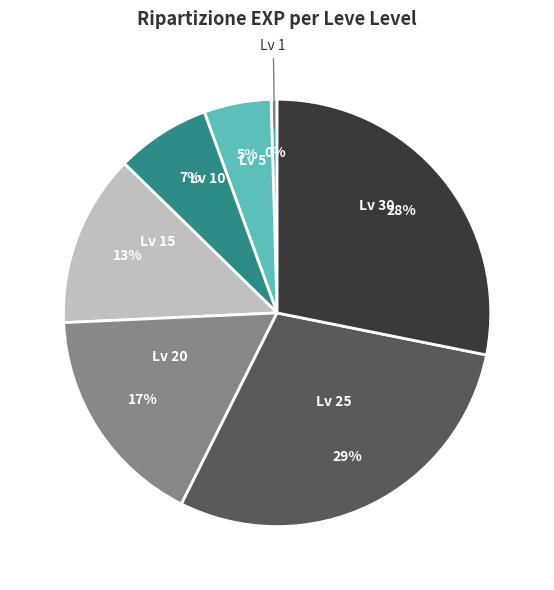

Is there any slice that represents more than half of the pie?

No